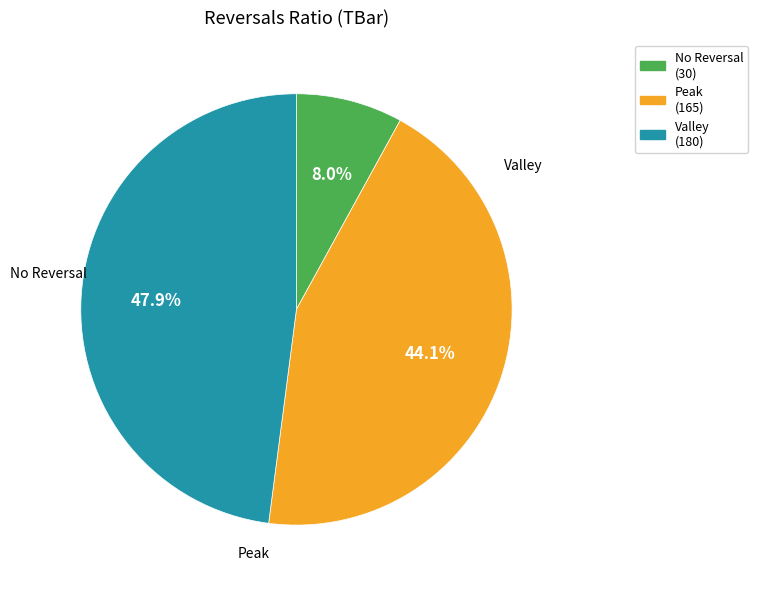

To the nearest percent, what is the average slice percentage?

33%